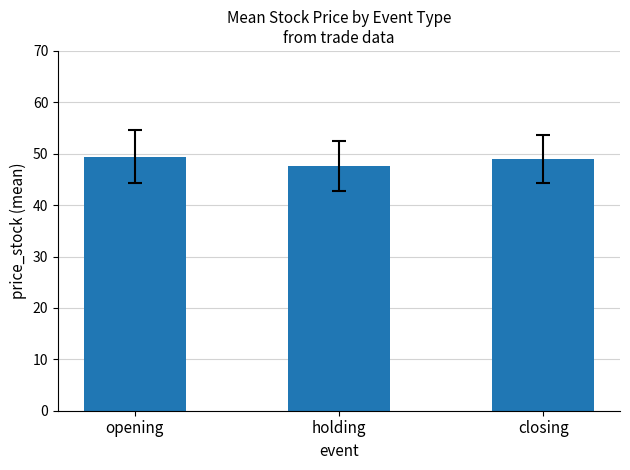

Approximately how many times larger is the value at closing compared to opening?

1.0